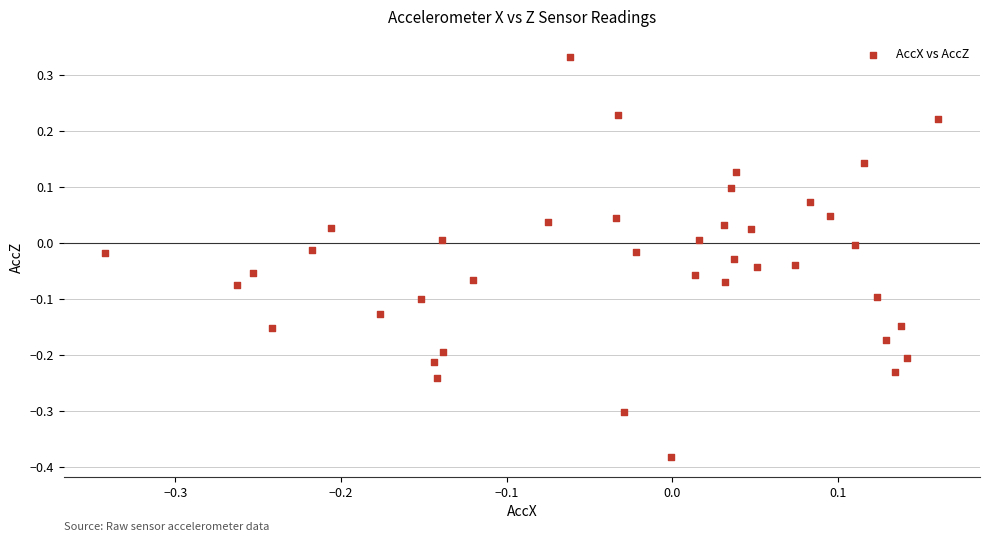

What is the range of Y values (max minus min)?

0.7